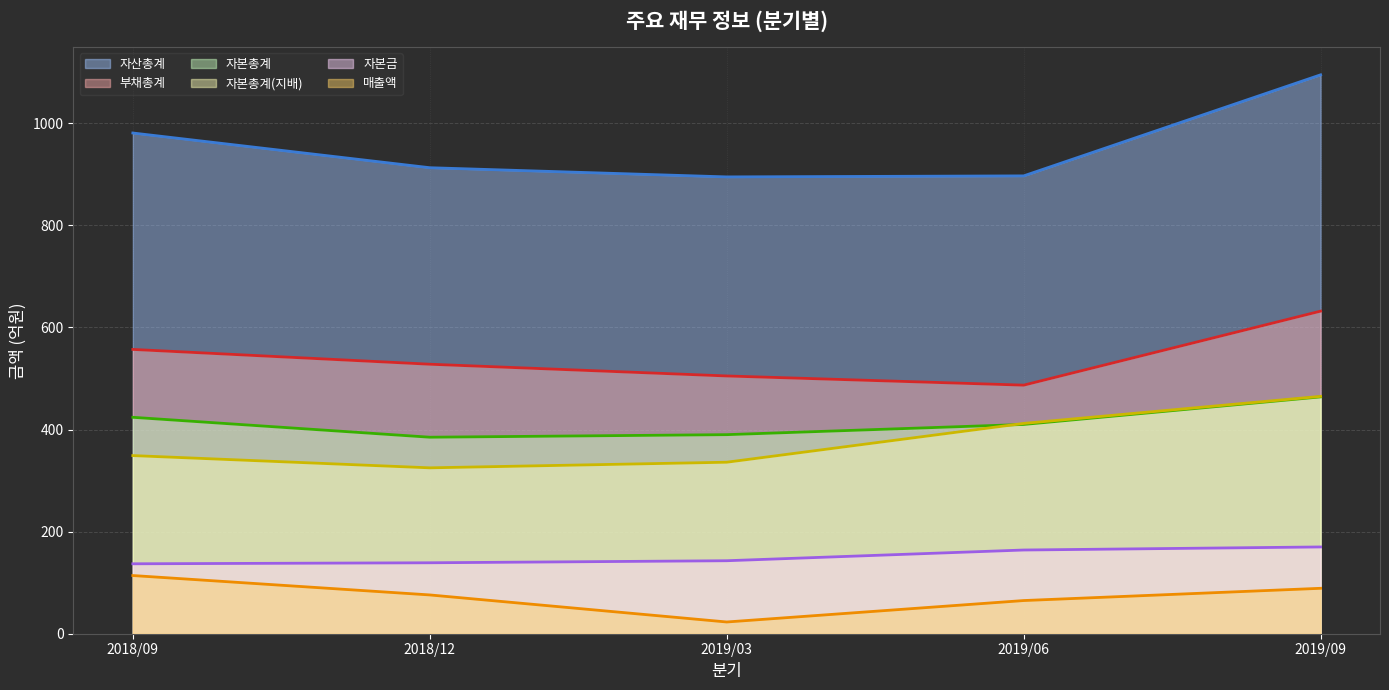

Reading left to right, list all the values displayed in this chart.

매출액: 114	76	23	65	89
자산총계: 981	913	895	897	1095
부채총계: 557	528	505	487	632
자본총계: 424	385	390	410	464
자본총계(지배): 349	325	336	412	465
자본금: 137	139	143	164	170